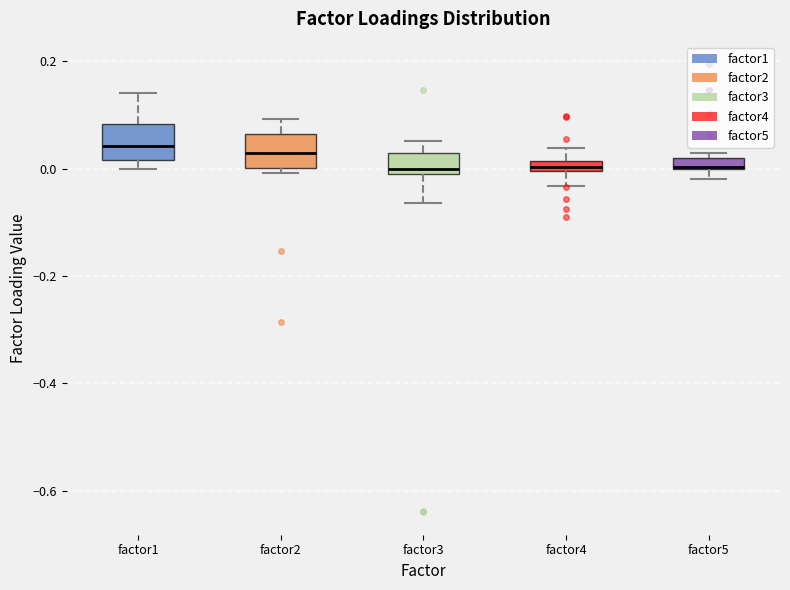

Where is the lower edge of the box for factor5 on the y-axis? The values are not printed on the chart, so give them approximately, as read against the axis.

0.00